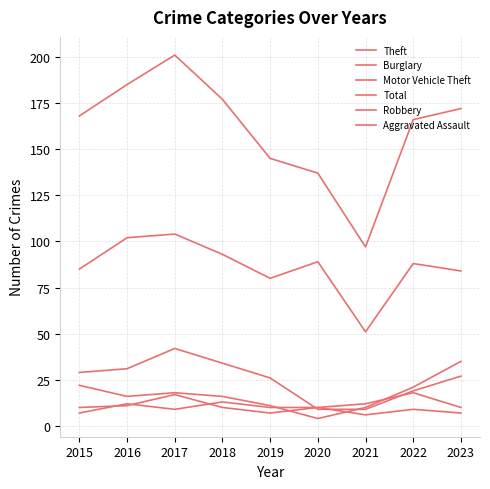

Between 2017 and 2021, which series saw the biggest shift?

Total